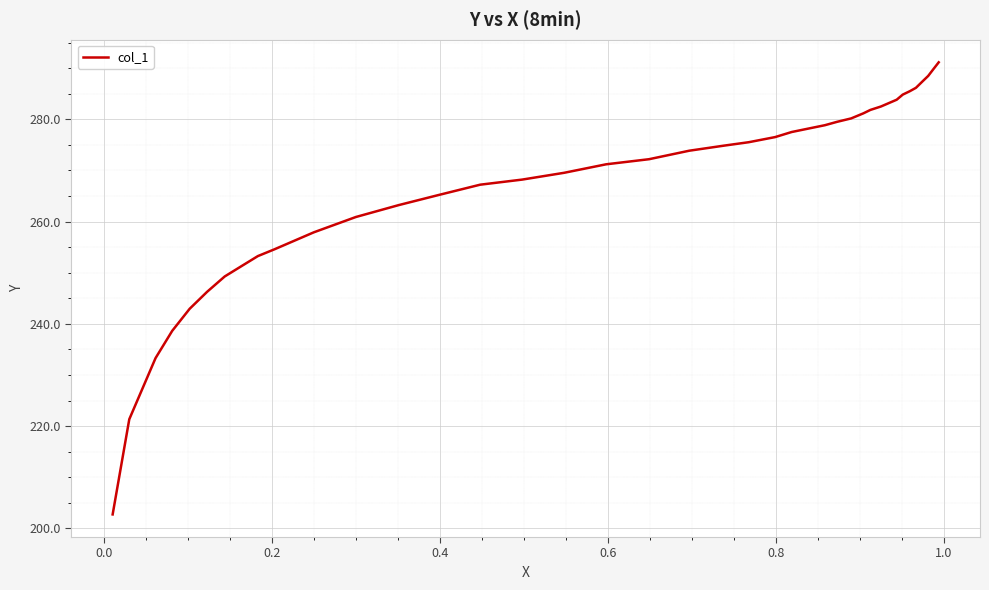

What is the difference between the maximum and minimum values?

88.4